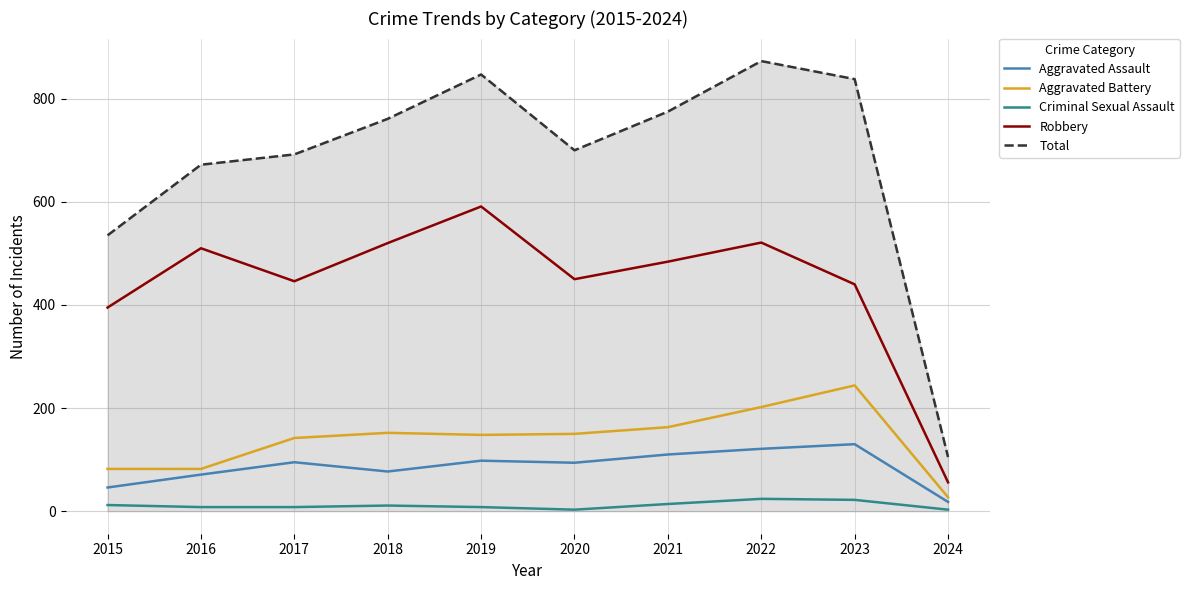

List the series in order of their peak value, highest first.

Total, Robbery, Aggravated Battery, Aggravated Assault, Criminal Sexual Assault